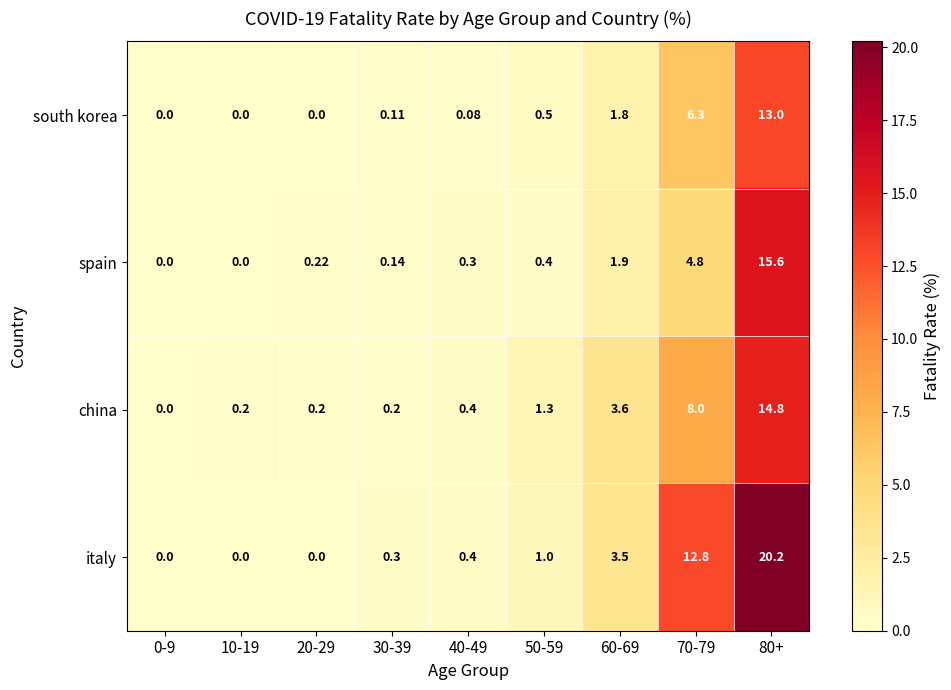

Which series has the largest total across all categories?

italy